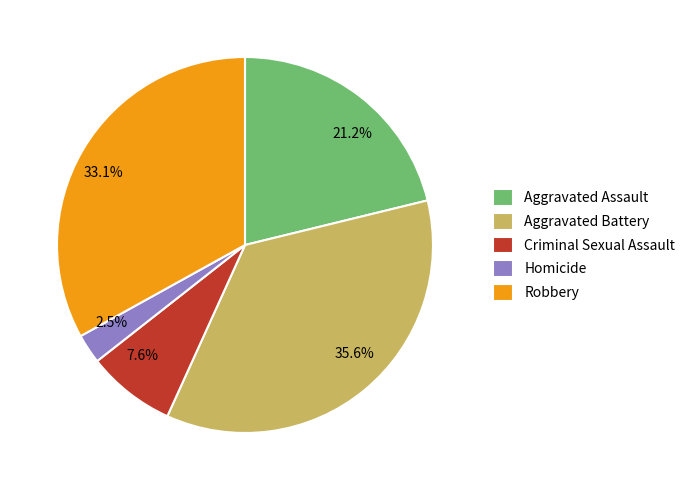

Which slice is the smallest?

Homicide